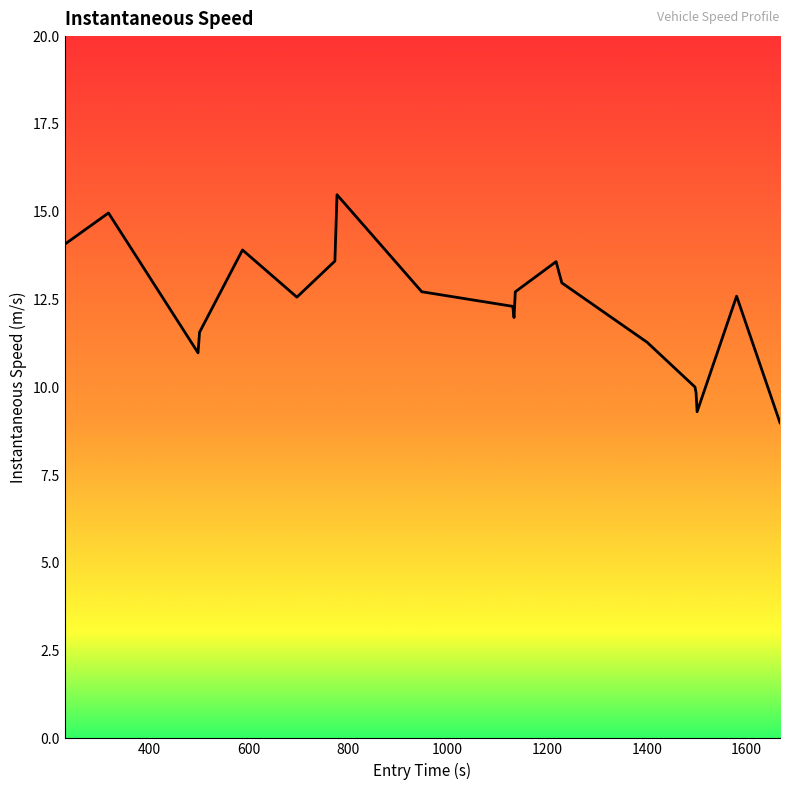

How many interior local peaks (higher than both neighbors) does the data have?

5